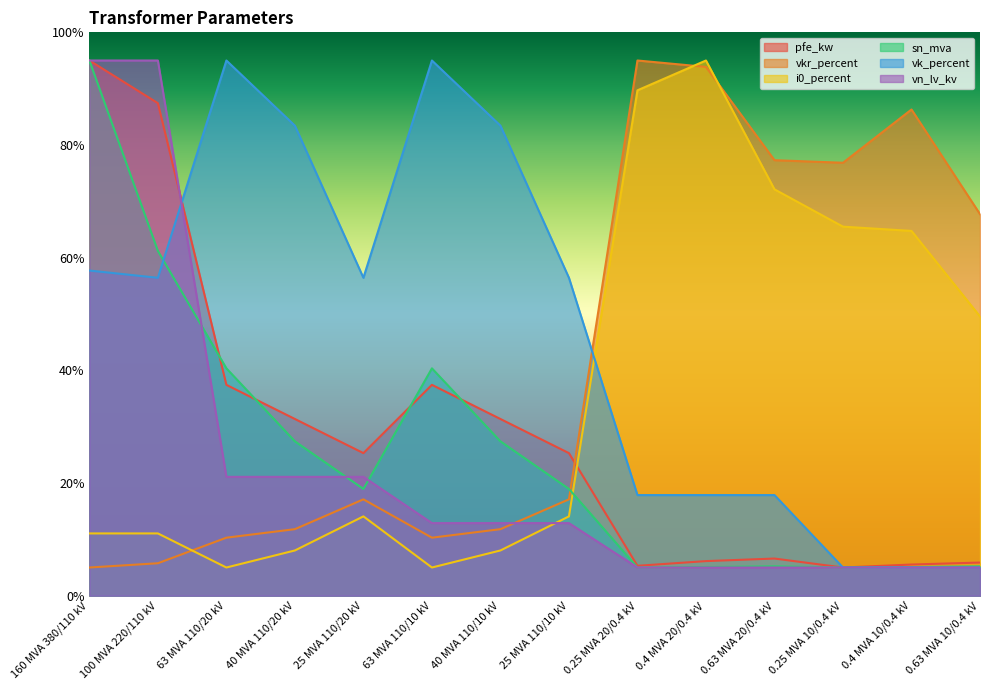

How many data points in i0_percent are less than 14?

6